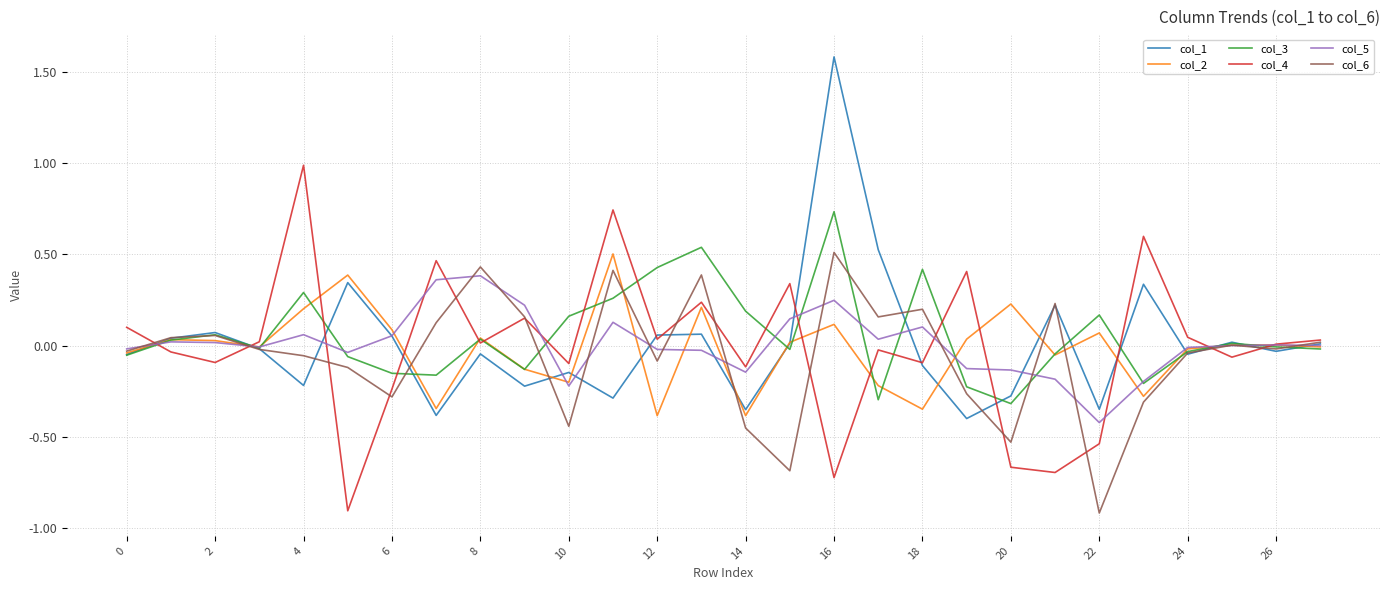

What is the greatest value displayed?

1.6